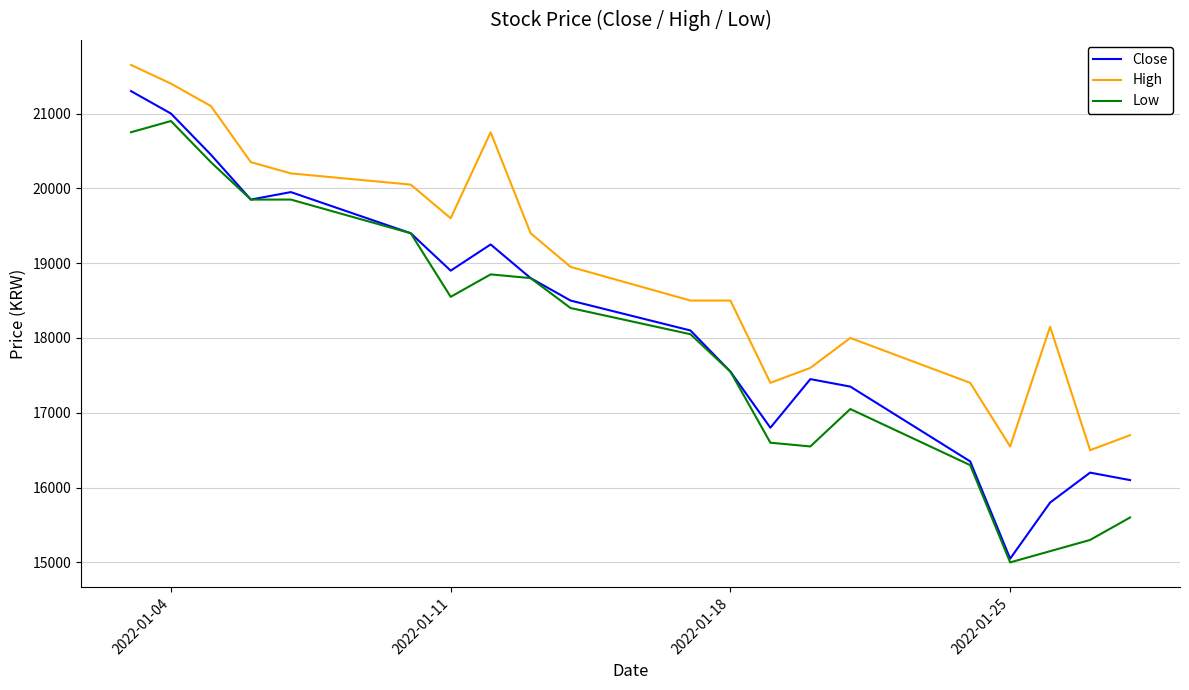

Which series has the largest total across all categories?

High